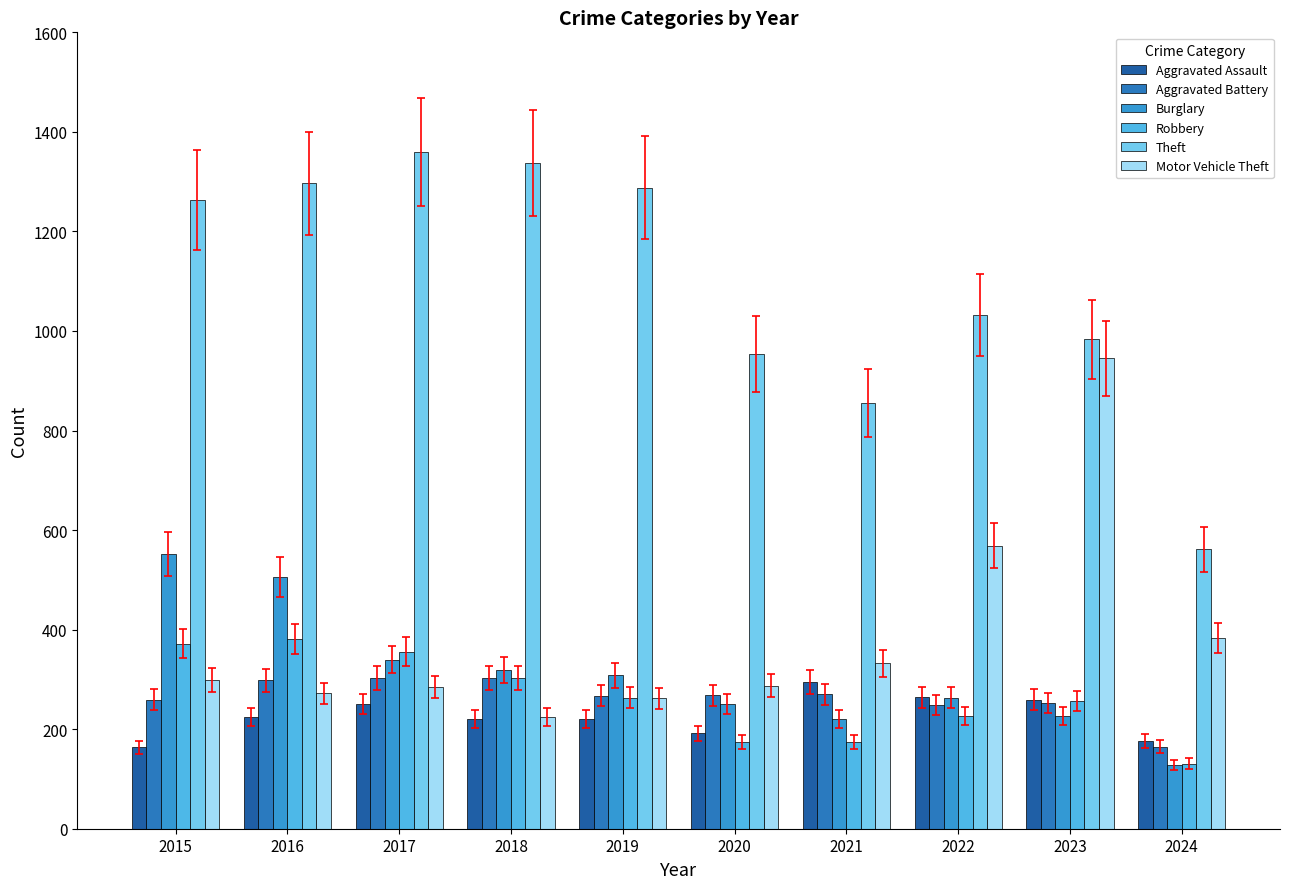

Rank the series by their maximum value, from highest to lowest.

Theft, Motor Vehicle Theft, Burglary, Robbery, Aggravated Battery, Aggravated Assault